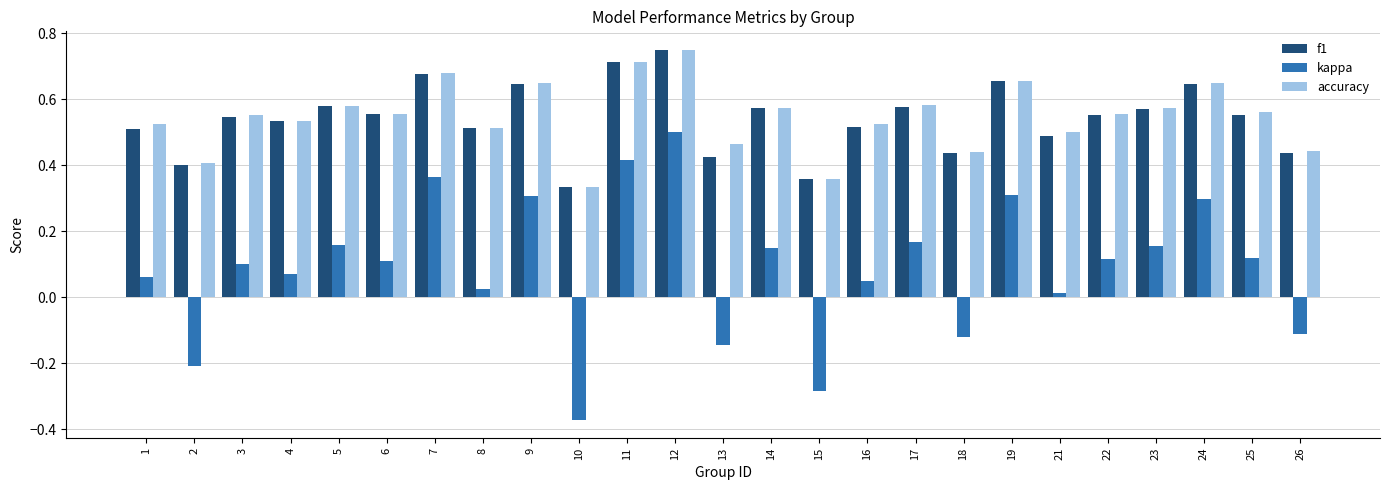

The value of kappa at 15 is -0.1. True or false?

False